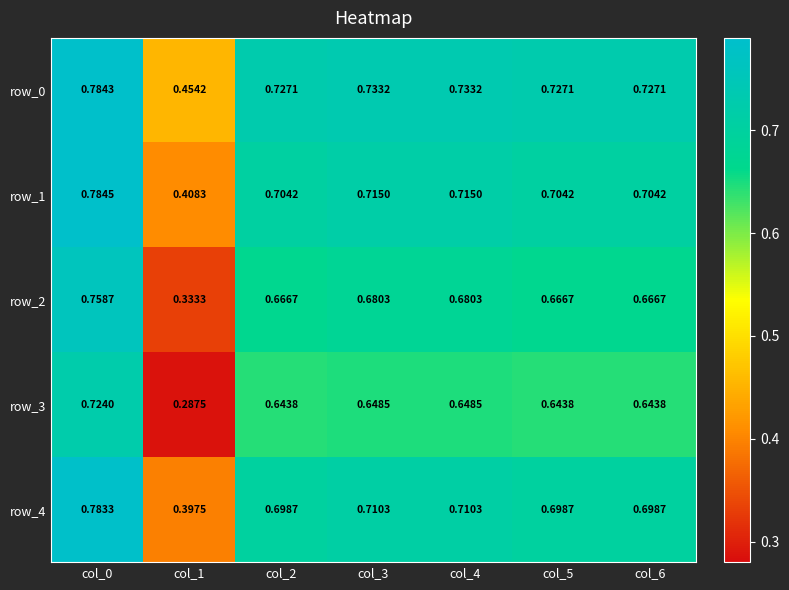

Is the value of row_0 at col_6 greater than the value of row_3 at col_6?

Yes